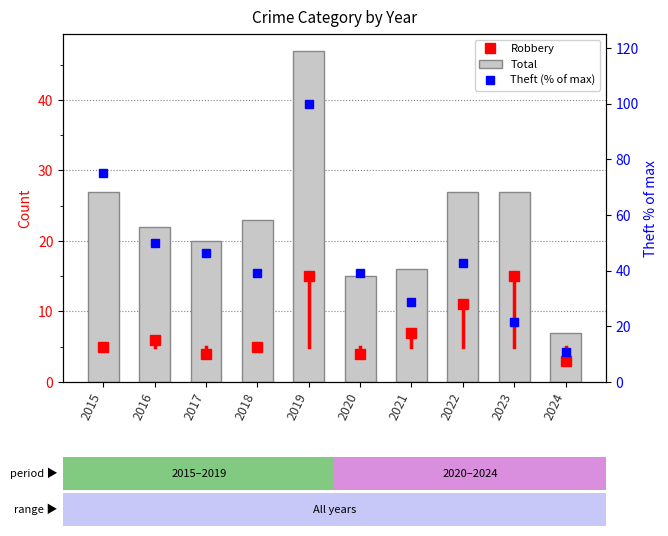

Rank the categories by Theft (% of max) value from lowest to highest.

2024, 2023, 2021, 2018, 2020, 2022, 2017, 2016, 2015, 2019